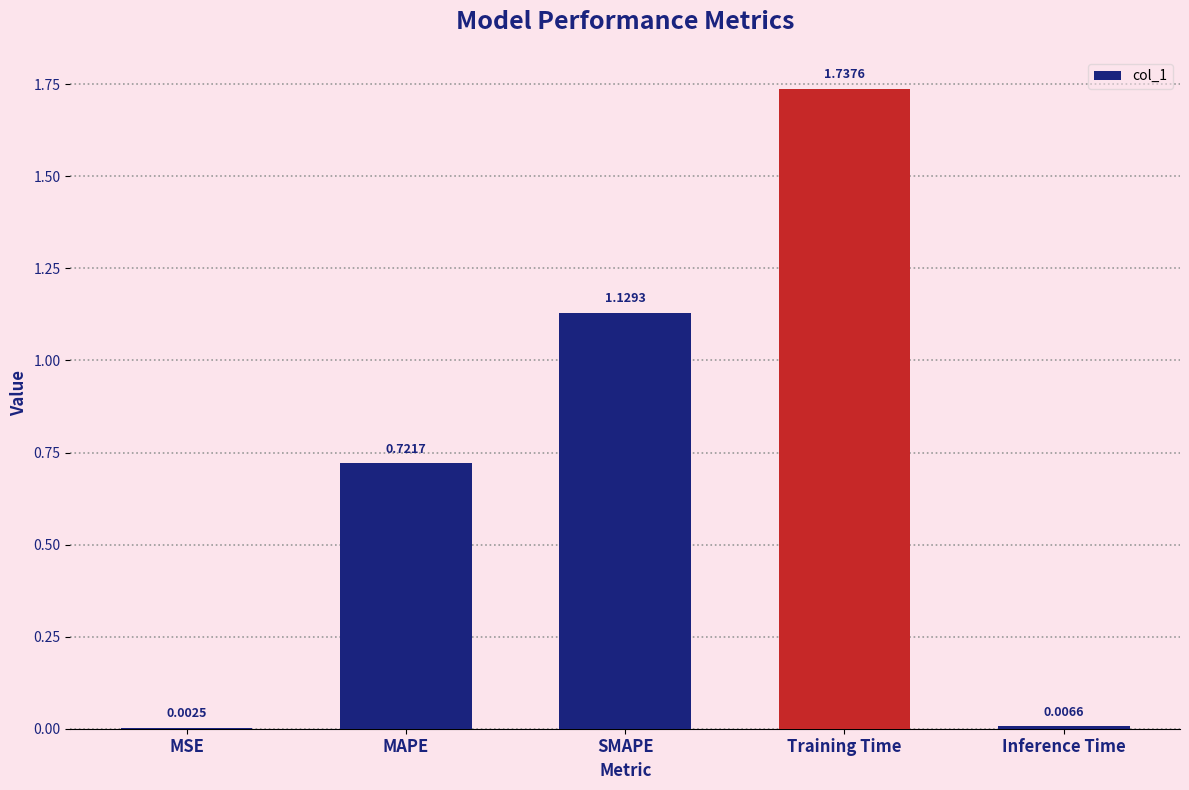

Which category has the highest value across all series?

Training Time